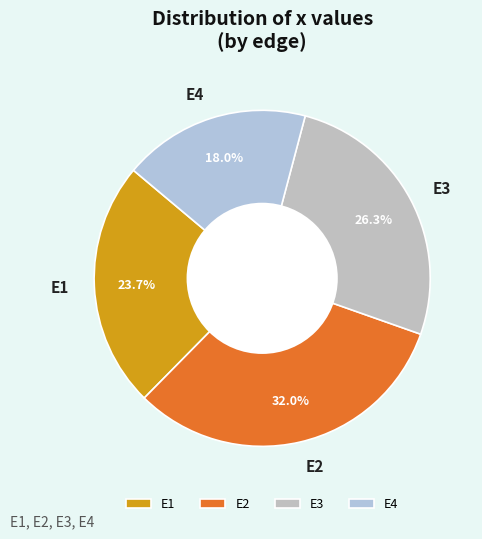

Is it true that E1 is 13% of the pie?

False